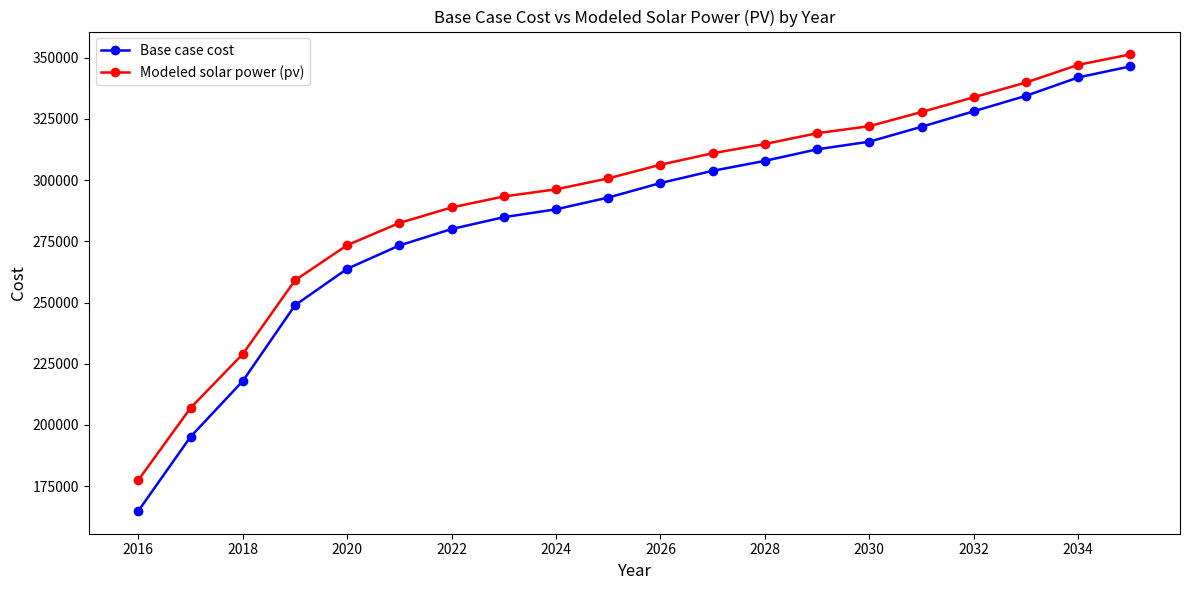

What are all the series names shown in the legend?

Base case cost, Modeled solar power (pv)